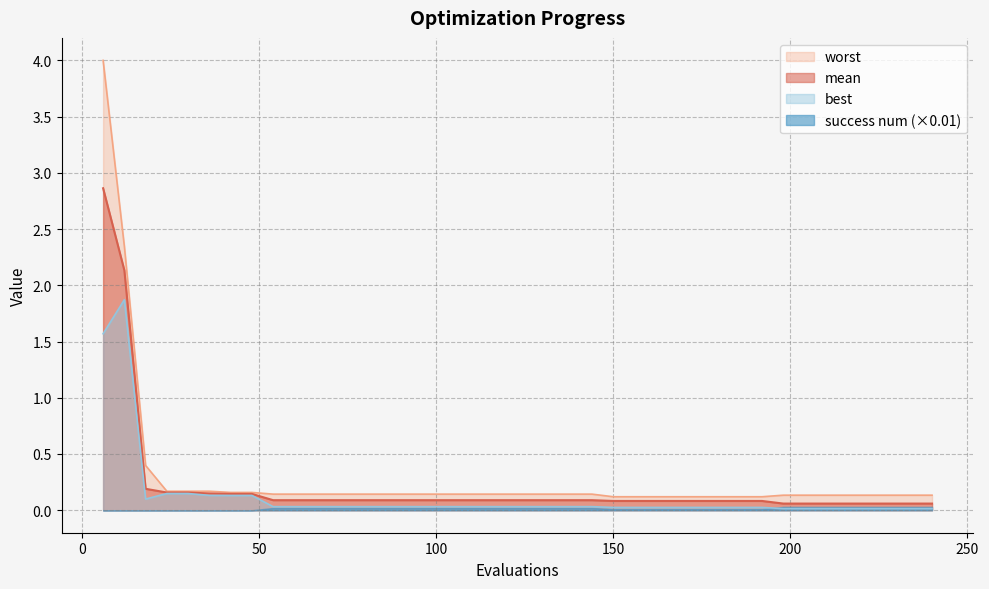

Which series has the largest range (max minus min)?

worst